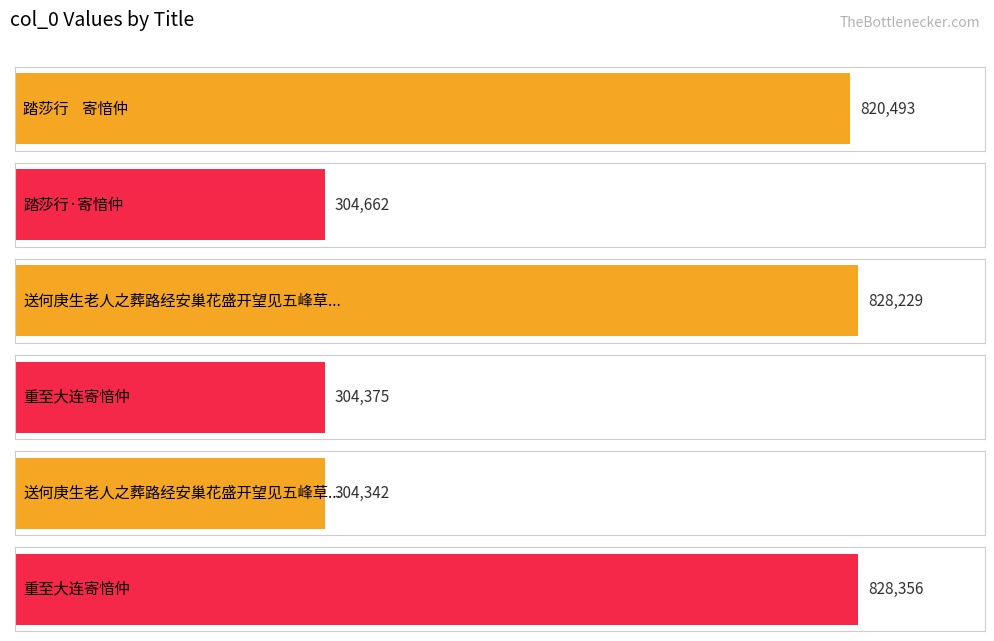

List the labels in order of value, largest first.

重至大连寄愔仲, 送何庚生老人之葬路经安巢花盛开望见五峰草堂感赋寄愔仲天津, 踏莎行    寄愔仲, 踏莎行·寄愔仲, 重至大连寄愔仲, 送何庚生老人之葬路经安巢花盛开望见五峰草堂感赋寄愔仲天津